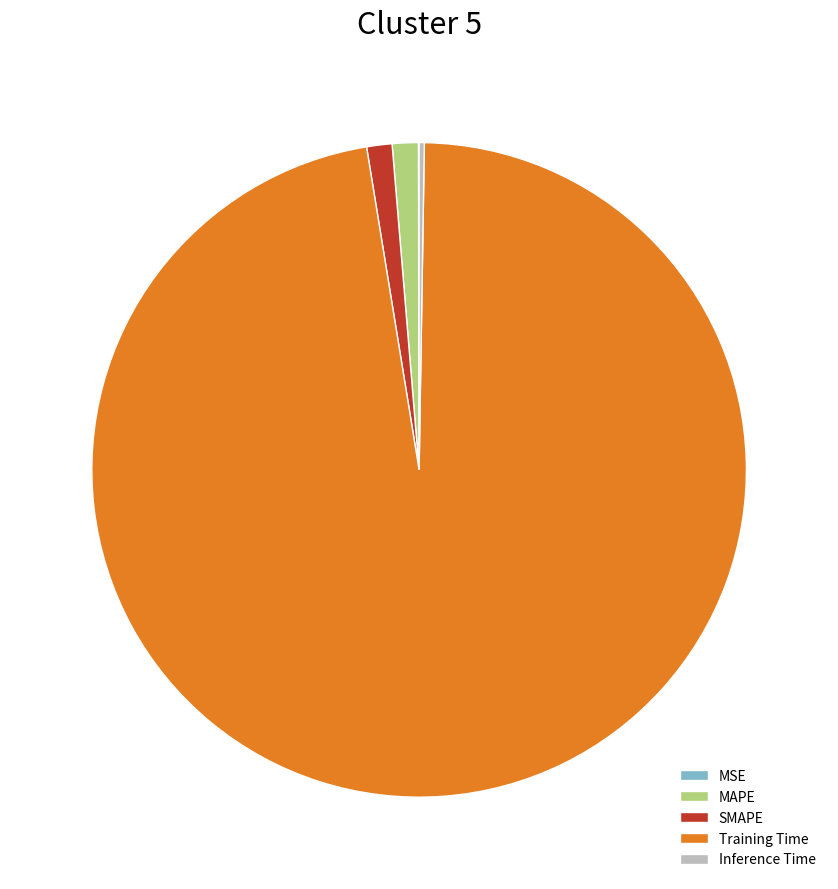

Is the sum of Training Time and MAPE greater than half?

Yes